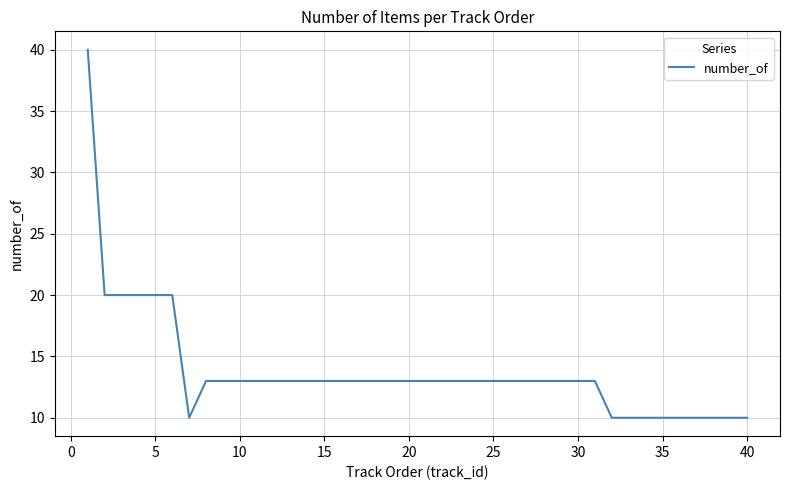

How many lines are shown in the chart?

1